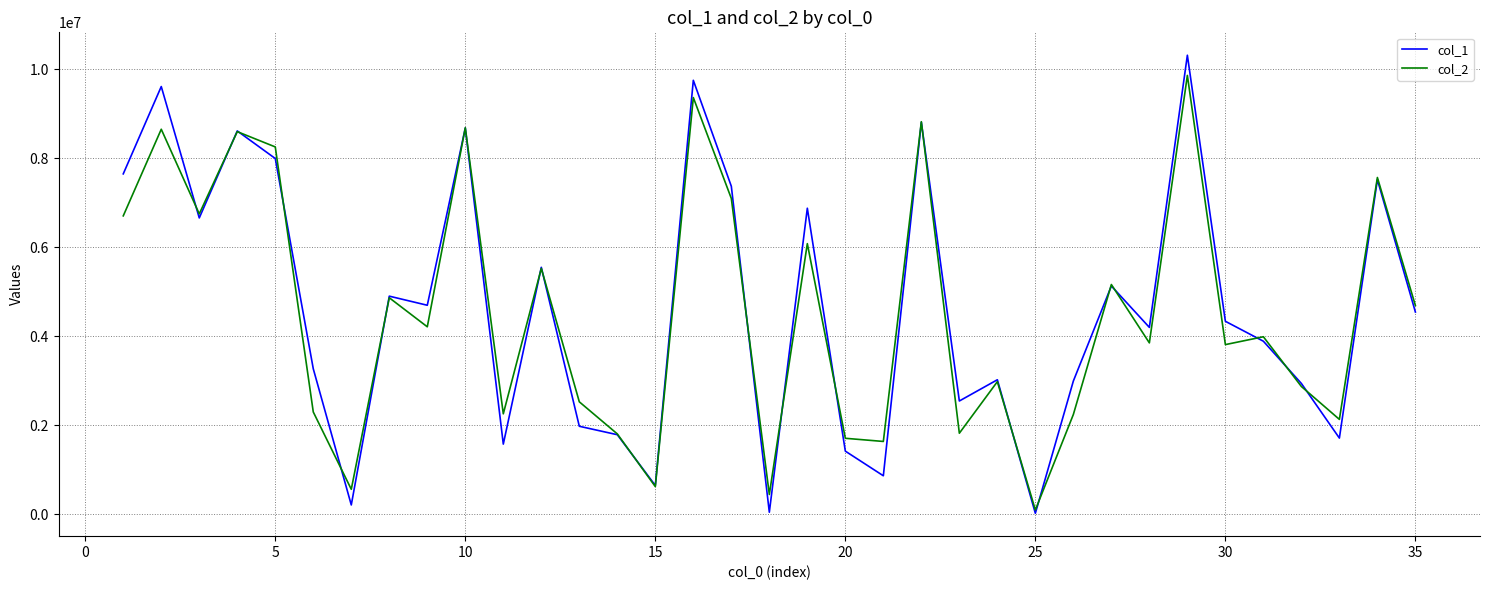

List the series in order of their peak value, lowest first.

col_2, col_1